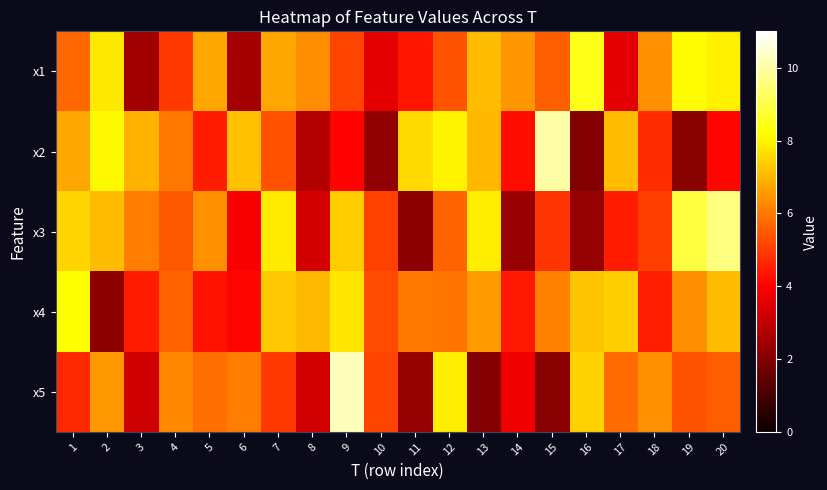

Reading right to left, extract all data points from this chart.

x1: 20=8.0	19=8.1	18=6.4	17=3.6	16=8.5	15=5.6	14=6.5	13=7.1	12=5.4	11=4.4	10=3.6	9=5.1	8=6.3	7=6.8	6=2.6	5=6.8	4=5.0	3=2.5	2=7.8	1=5.7
x2: 20=4.1	19=2.1	18=4.8	17=7.1	16=2.0	15=10.0	14=4.2	13=7.0	12=8.0	11=7.6	10=2.2	9=4.1	8=2.8	7=5.4	6=7.2	5=4.5	4=6.0	3=7.0	2=8.1	1=6.8
x3: 20=9.6	19=8.9	18=5.0	17=4.5	16=2.3	15=4.9	14=2.3	13=7.9	12=5.7	11=2.1	10=5.1	9=7.4	8=3.3	7=7.9	6=3.9	5=6.4	4=5.5	3=6.1	2=7.1	1=7.5
x4: 20=7.1	19=6.3	18=4.5	17=7.4	16=7.2	15=6.2	14=4.4	13=6.6	12=5.9	11=6.0	10=5.3	9=7.8	8=7.1	7=7.3	6=4.1	5=4.3	4=5.7	3=4.5	2=2.2	1=8.2
x5: 20=5.6	19=5.4	18=6.4	17=5.8	16=7.5	15=2.1	14=3.8	13=2.0	12=7.9	11=2.3	10=5.1	9=10.3	8=3.3	7=5.0	6=6.1	5=5.9	4=6.3	3=3.2	2=6.5	1=4.7